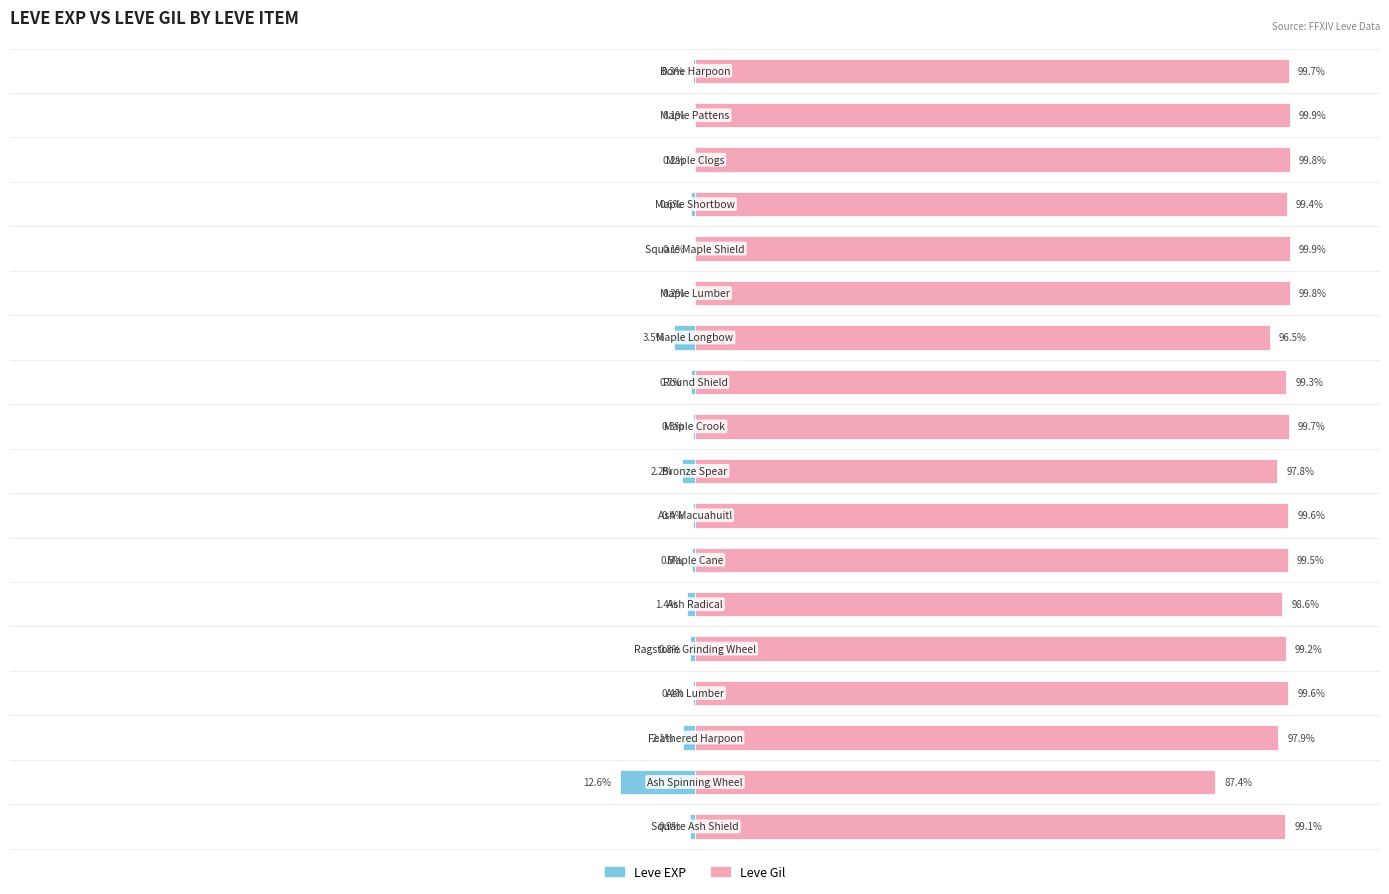

The value of Leve EXP at 15 is -2.1. True or false?

True